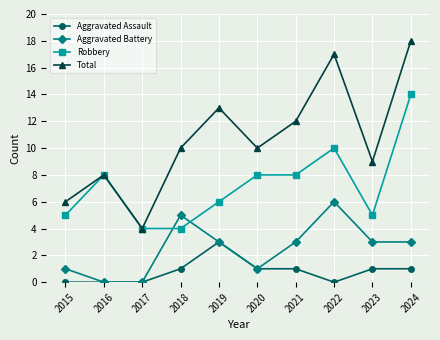

Which series has the largest total across all categories?

Total